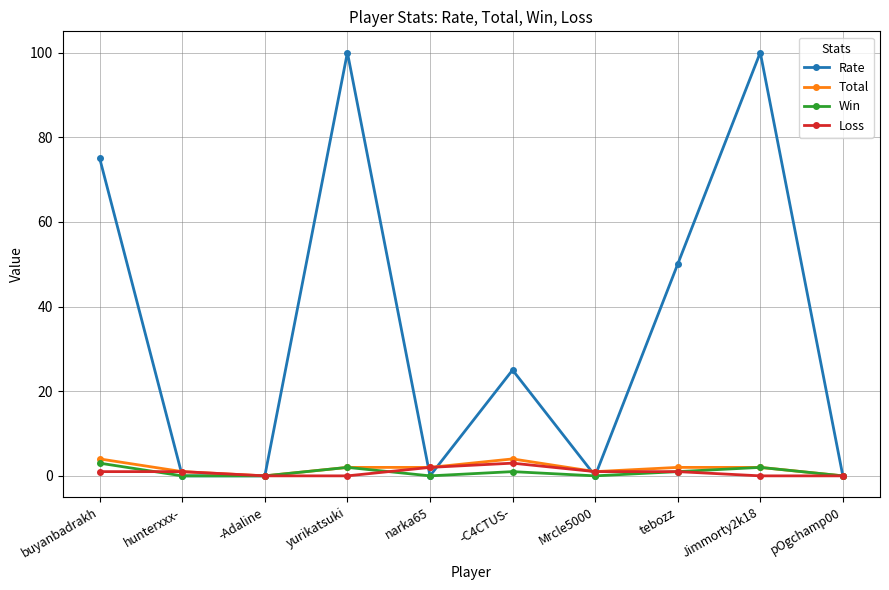

Which series has the largest range (max minus min)?

Rate